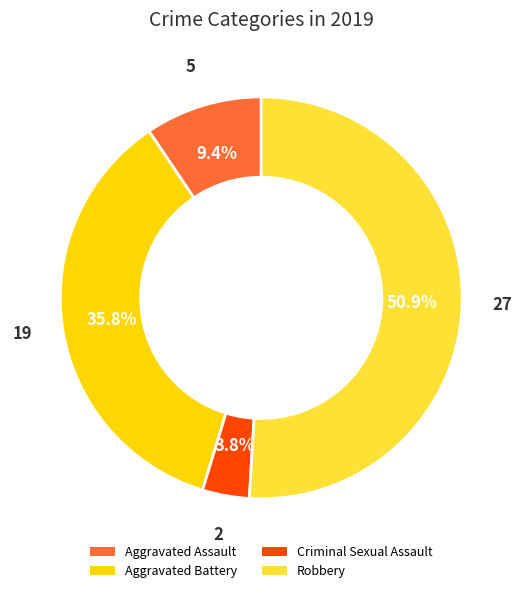

Between Robbery and Aggravated Assault, which is larger?

Robbery